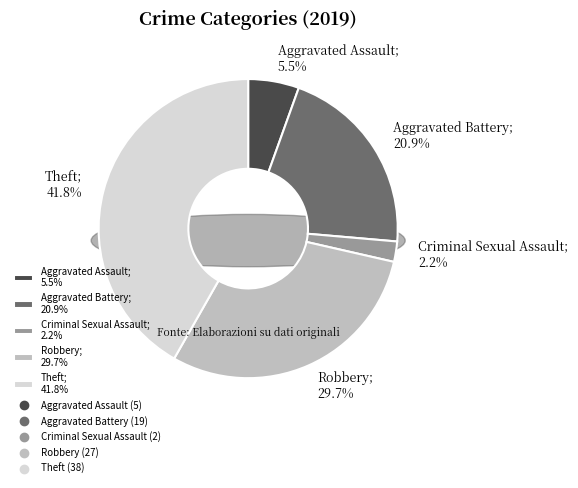

The Robbery slice represents 30% of the pie. True or false?

True